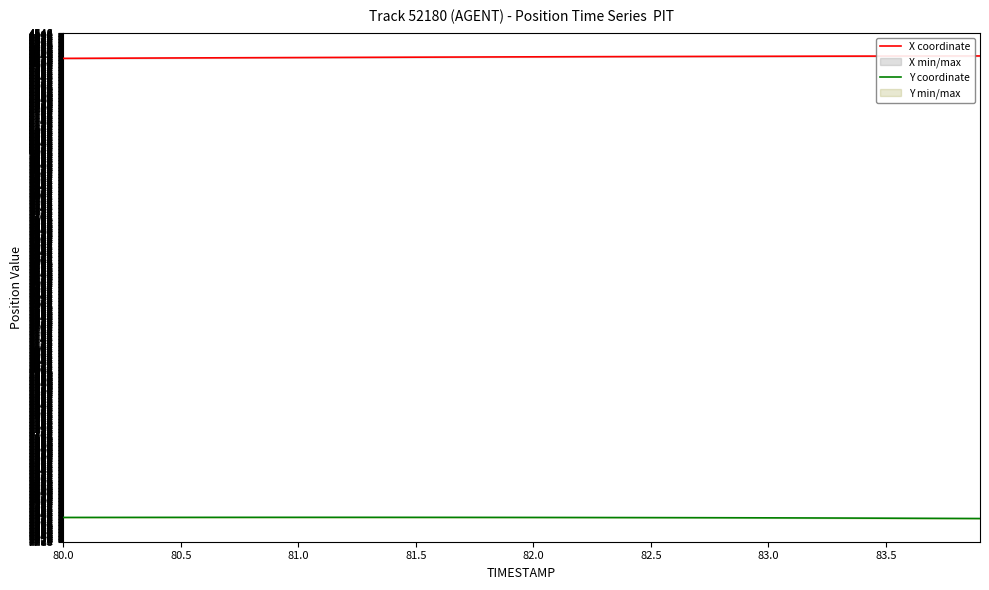

Which series has the largest range (max minus min)?

X coordinate